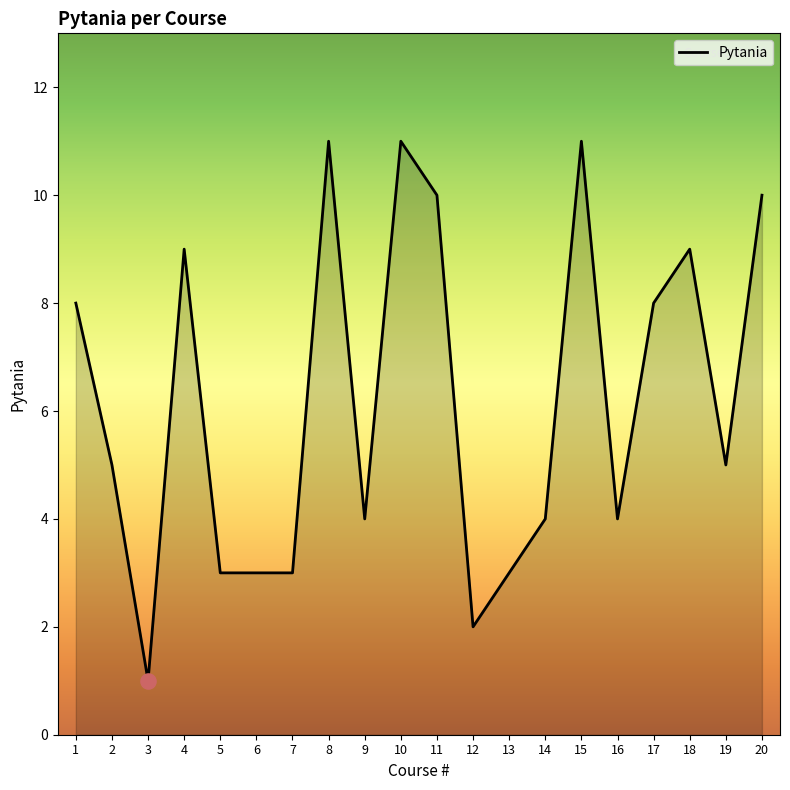

What is the change in value from 2 to 10?

+6